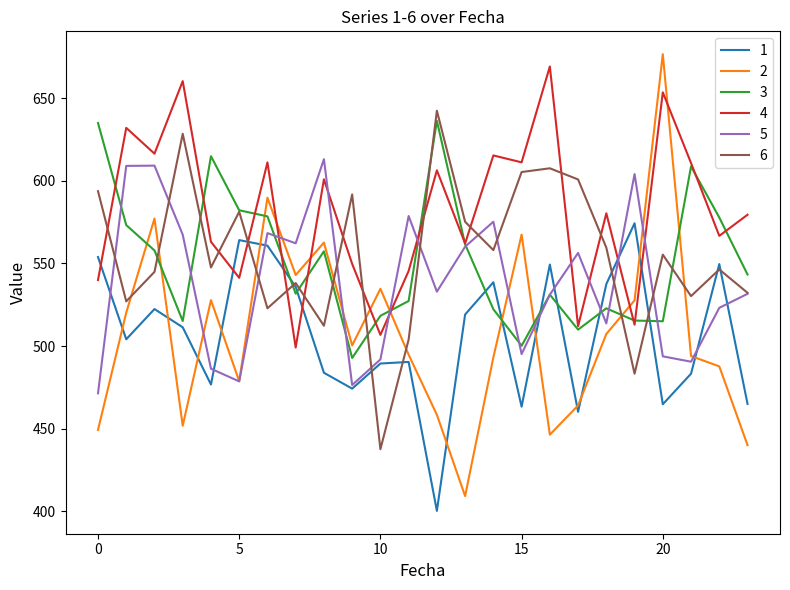

True or false: 2 and 6 cross at least once.

True